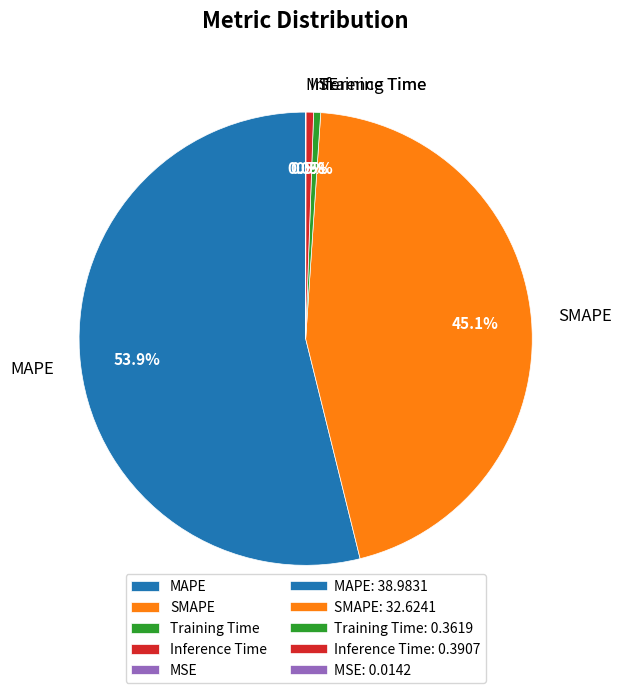

What portion of the pie excludes SMAPE?

54.9%